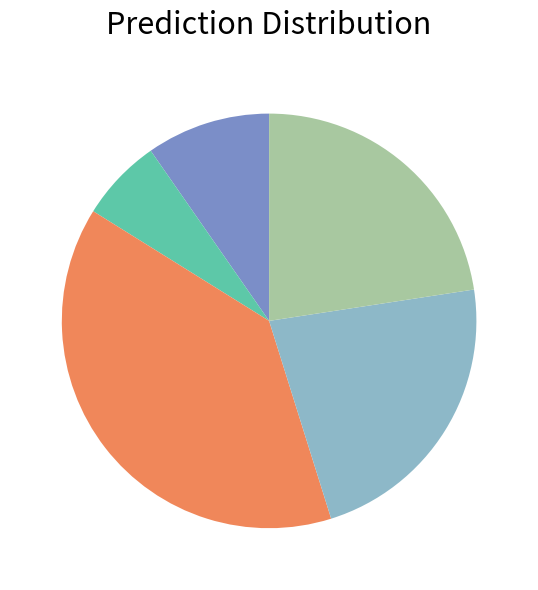

Is there a majority slice in this chart?

No